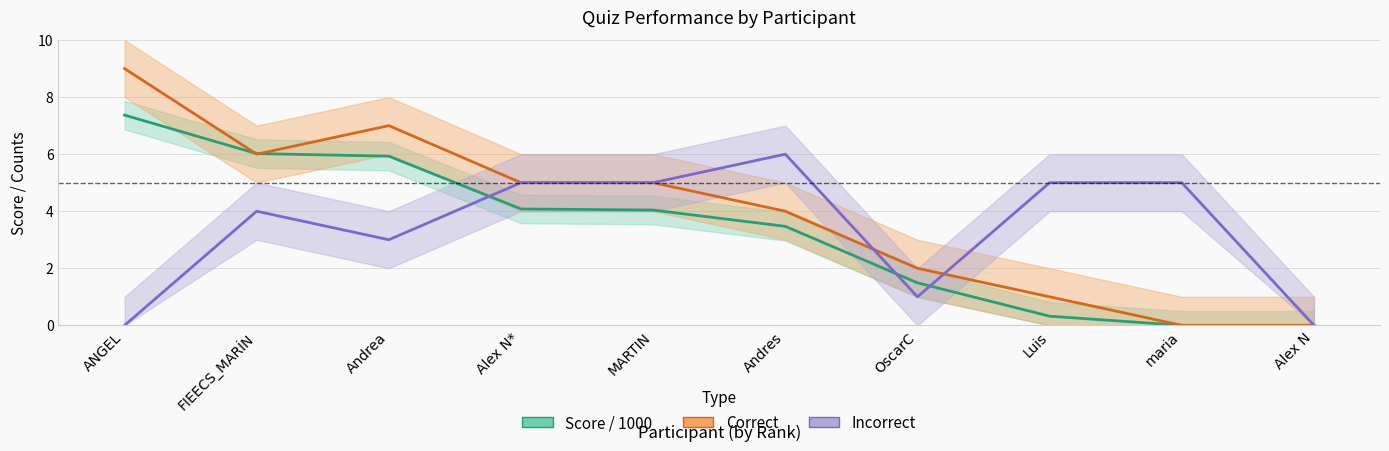

What is the difference between the second highest and second lowest values in the Incorrect series?

5.0